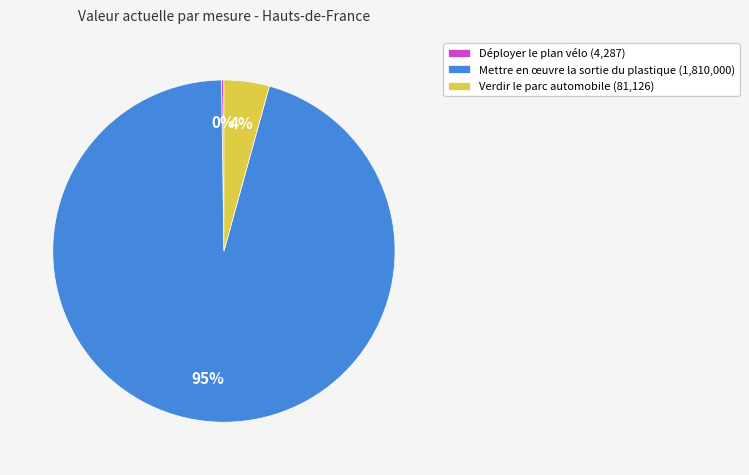

What is the largest slice in the pie chart?

Mettre en œuvre la sortie du plastique